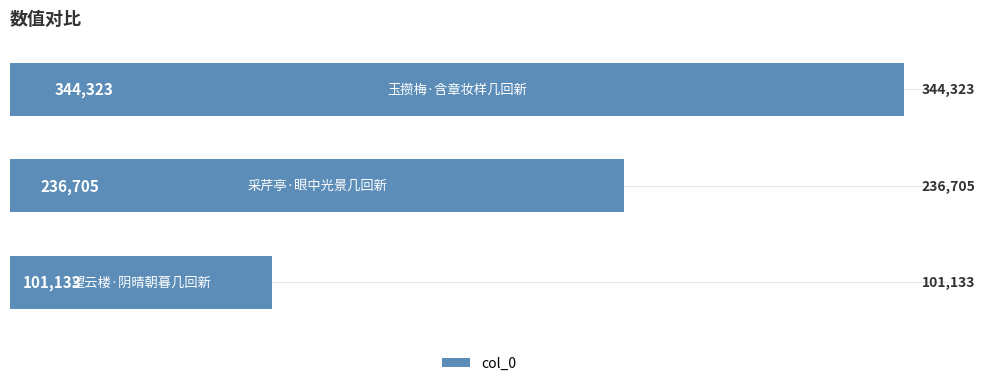

How many values are between 101133 and 344323?

3